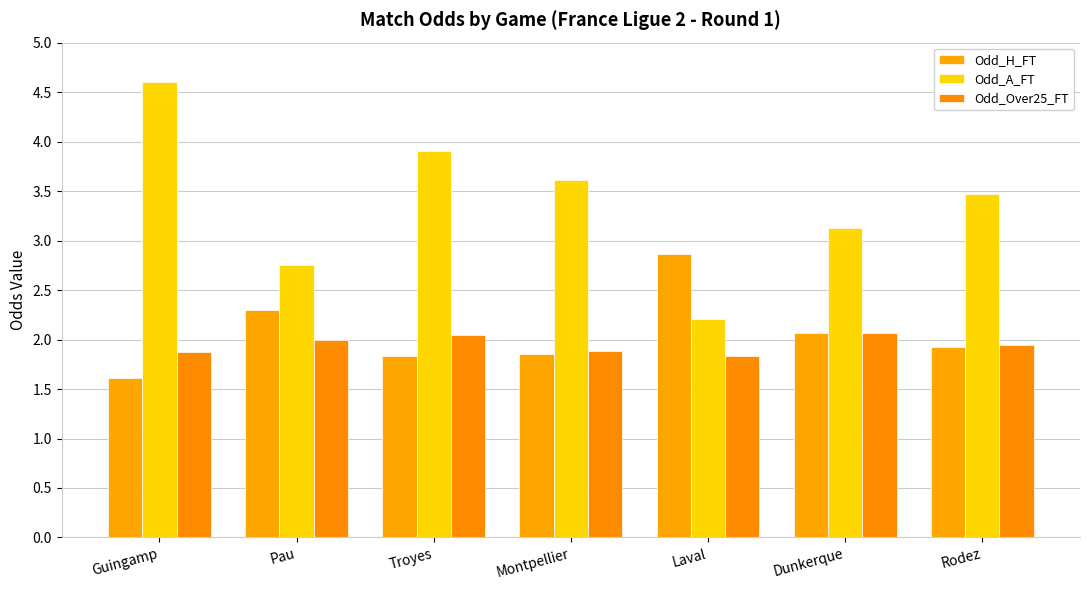

Count the number of categories in the chart.

7